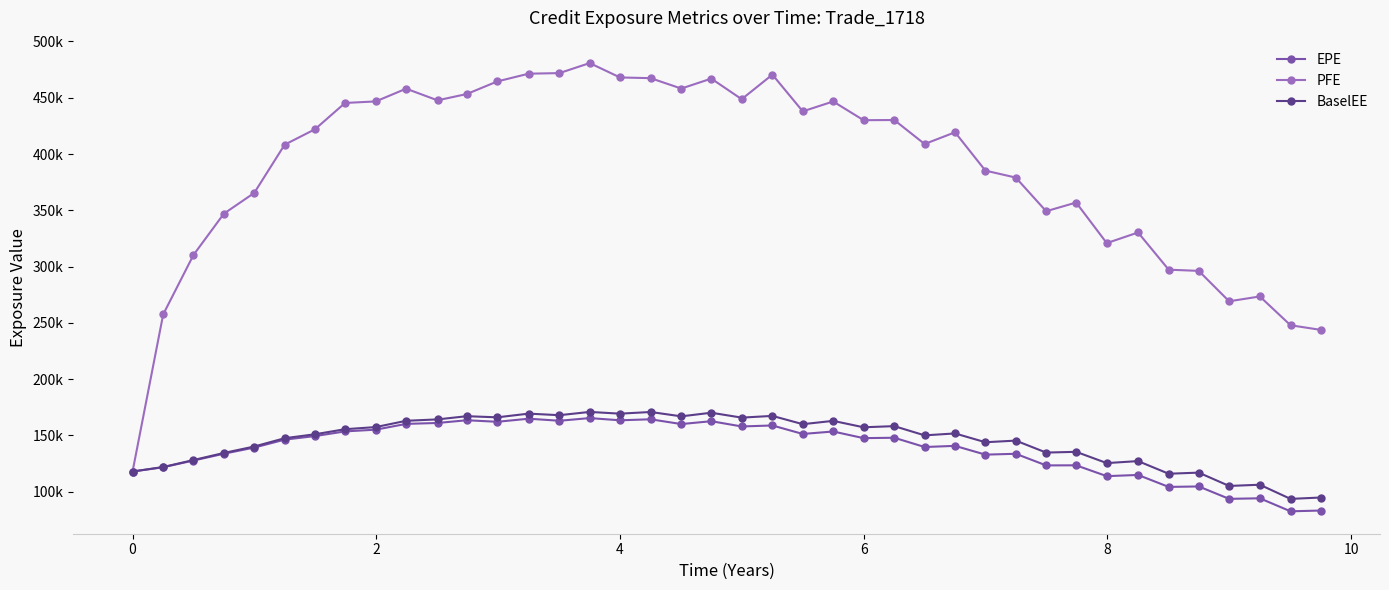

Which series has the widest spread of values?

PFE